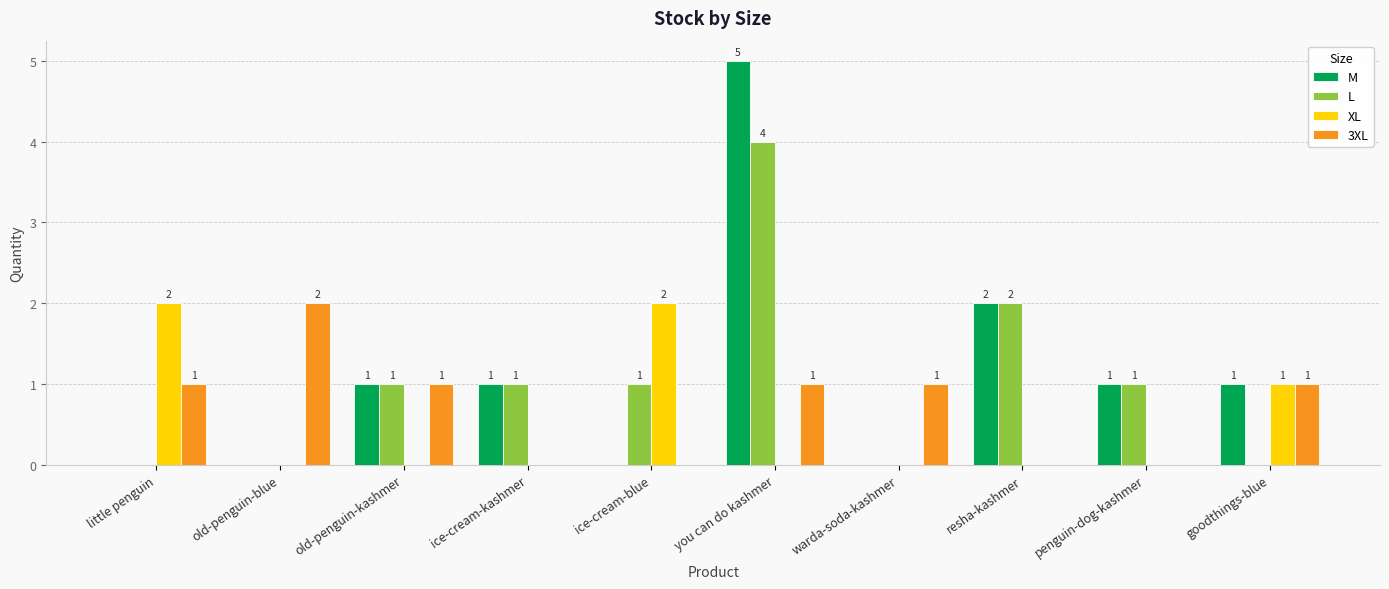

Which series has the largest total across all categories?

M